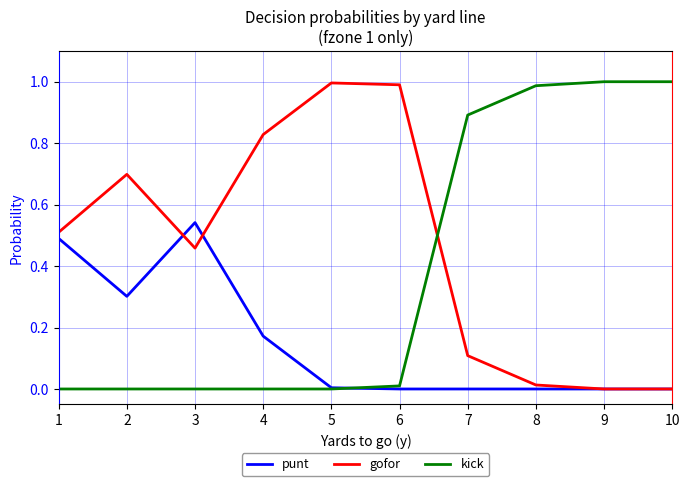

Rank the series by their average value, from highest to lowest.

gofor, kick, punt